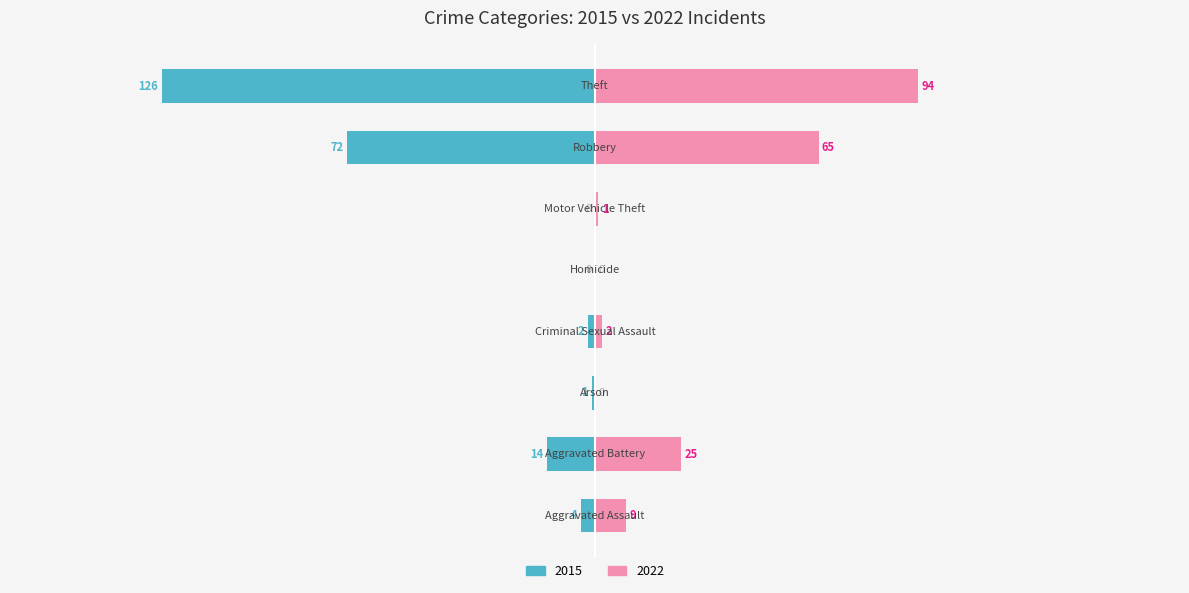

Which series has the largest range (max minus min)?

2015